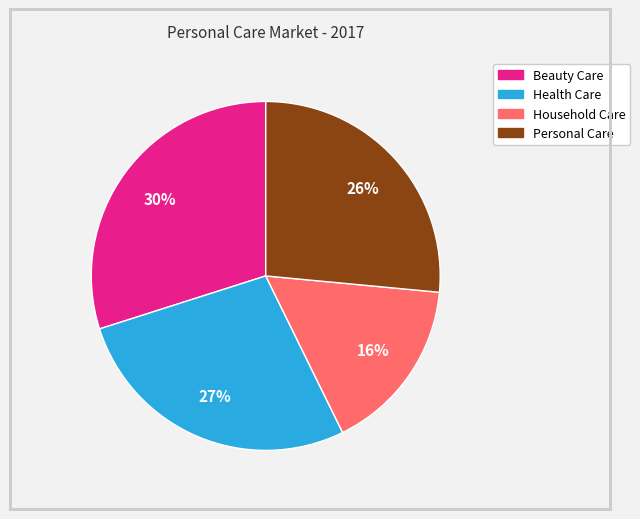

The Personal Care slice represents 40% of the pie. True or false?

False